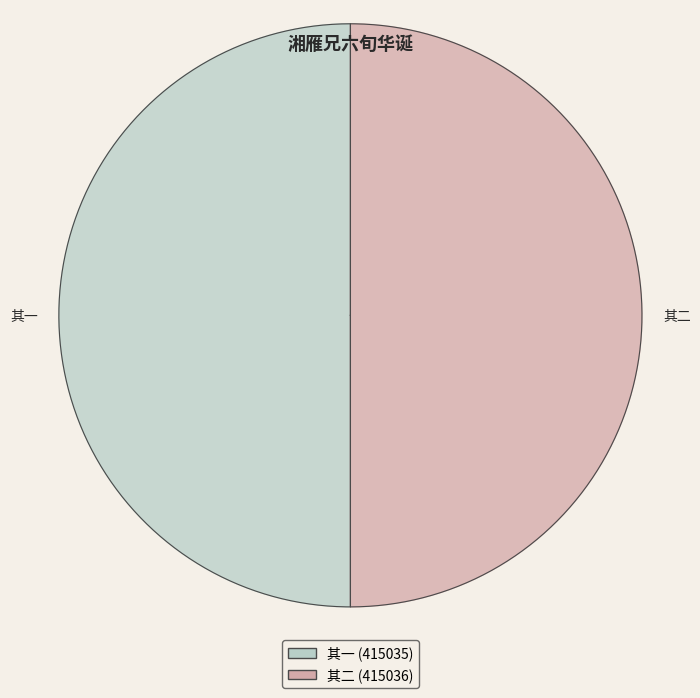

The 湘雁兄六旬华诞已过忝在旧交补呈两章以为寿 其一 slice represents 50% of the pie. True or false?

True